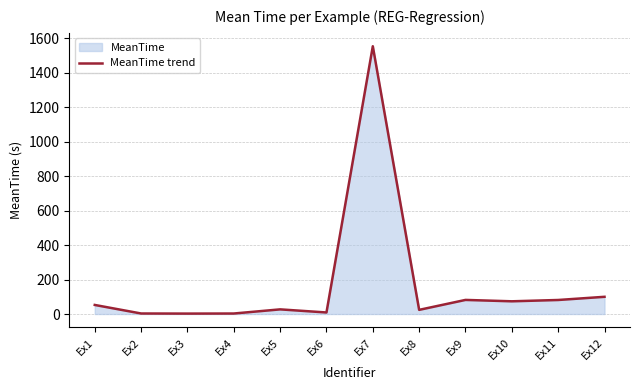

How many lines are shown in the chart?

1